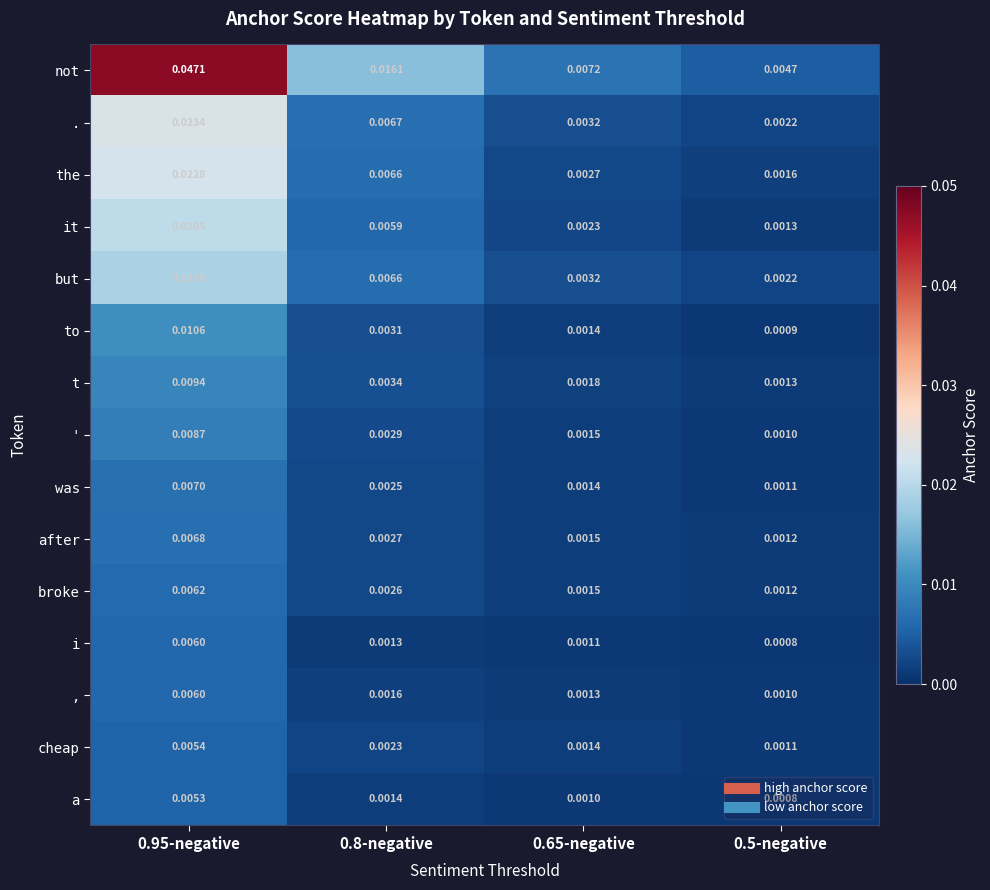

Is the value of the at 0.8-negative greater than the value of after at 0.5-negative?

Yes